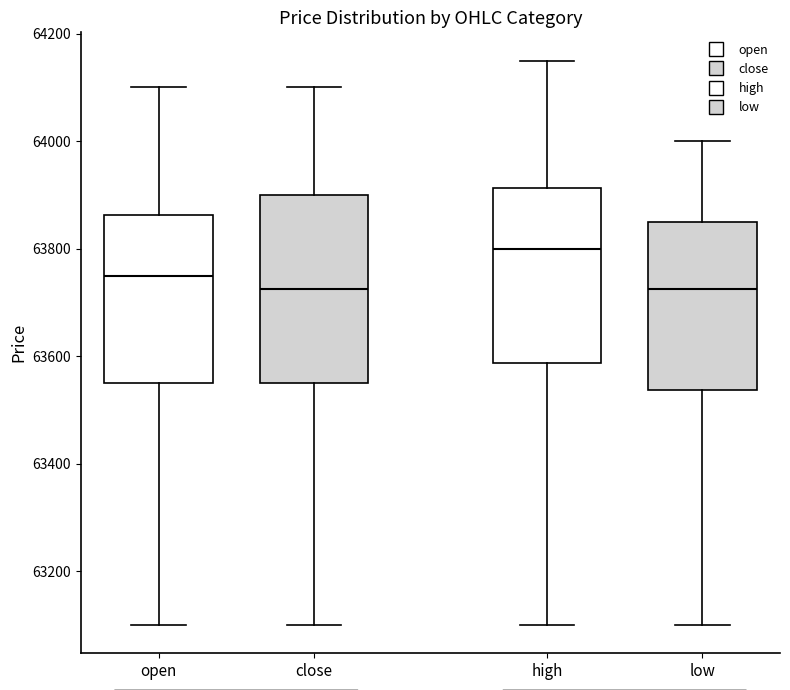

Reading left to right, read every box against the y-axis: the position of its median line, the range the box covers, and the ends of its whiskers. The values are not printed on the chart, so give them approximately, as read against the axis.

open: median 63760, box 63560 to 63860, whiskers 63100 to 64100
close: median 63720, box 63560 to 63900, whiskers 63100 to 64100
high: median 63800, box 63580 to 63920, whiskers 63100 to 64160
low: median 63720, box 63540 to 63860, whiskers 63100 to 64000